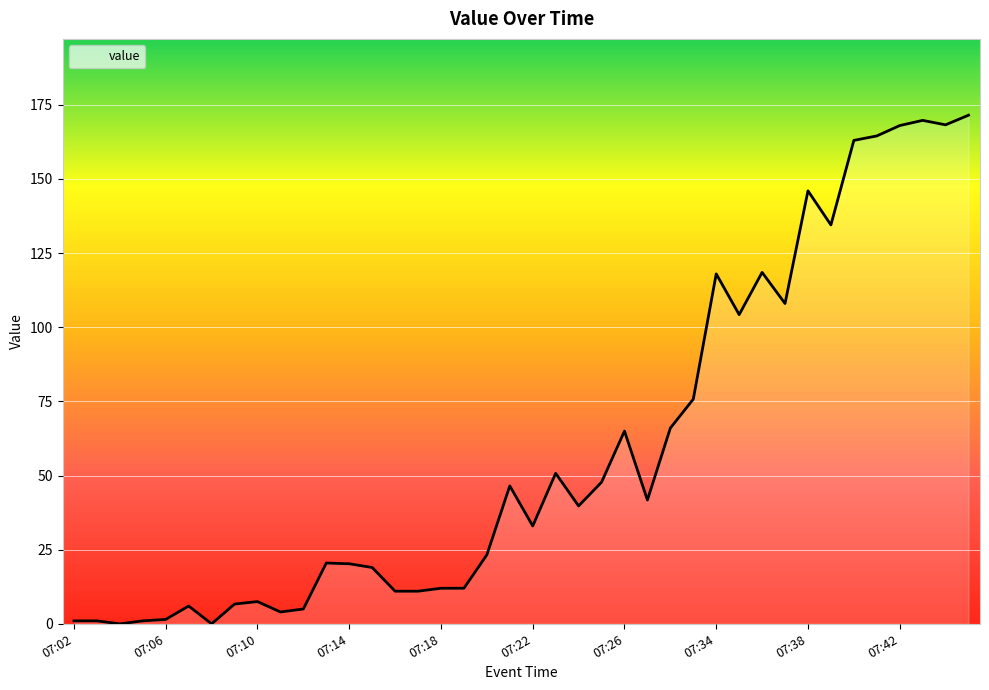

What is the greatest value displayed?

171.5